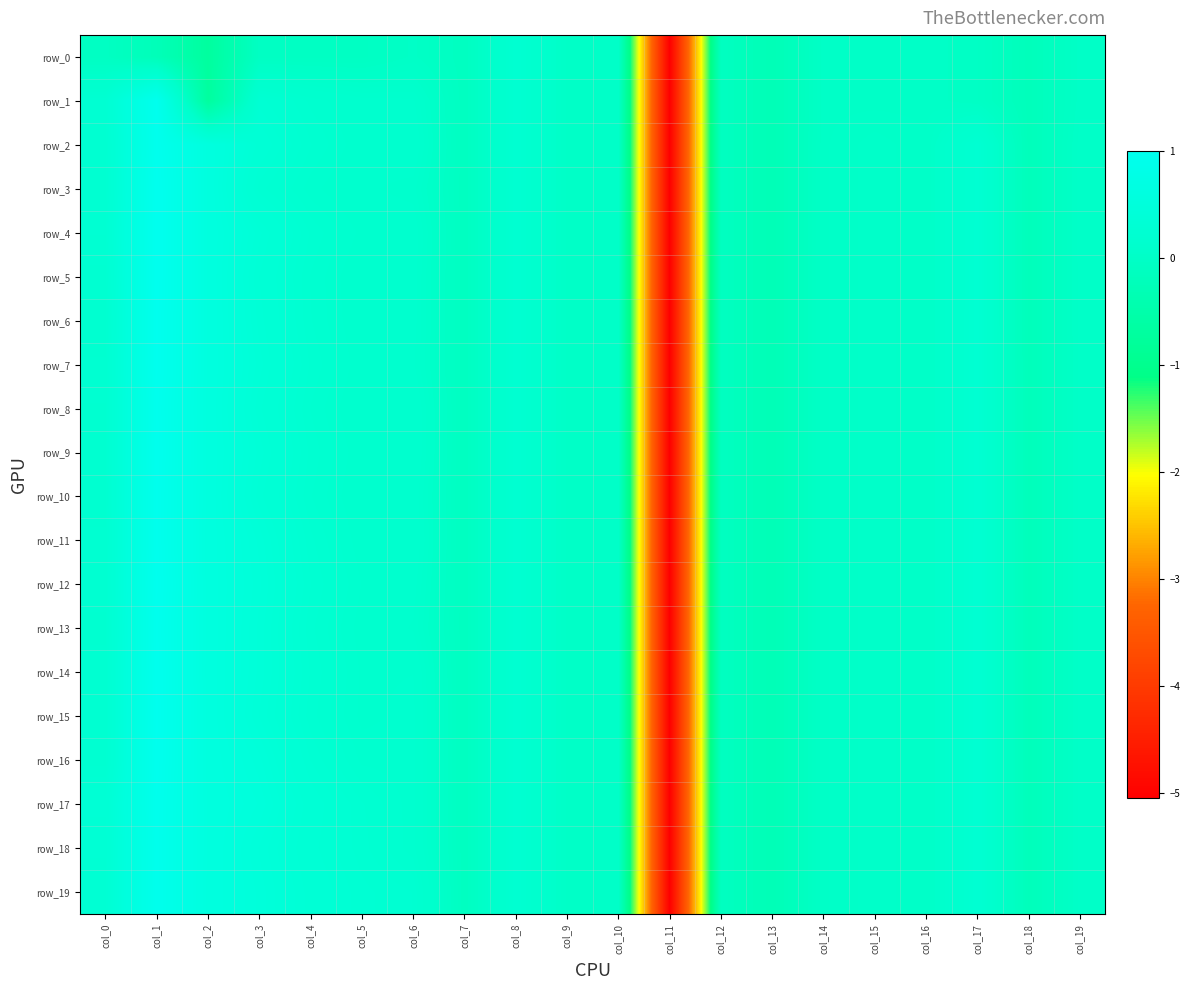

Reading left to right, transcribe all the data shown in this chart.

row_0: col_0=-0.1	col_1=-0.2	col_2=-0.7	col_3=-0.1	col_4=-0.1	col_5=-0.1	col_6=-0.0	col_7=-0.1	col_8=0.2	col_9=0.0	col_10=0.0	col_11=-5.1	col_12=-0.1	col_13=-0.3	col_14=-0.0	col_15=-0.0	col_16=-0.0	col_17=-0.0	col_18=-0.2	col_19=-0.0
row_1: col_0=0.3	col_1=1.0	col_2=-0.7	col_3=0.3	col_4=0.2	col_5=0.1	col_6=0.1	col_7=-0.1	col_8=0.2	col_9=0.0	col_10=0.0	col_11=-5.1	col_12=-0.1	col_13=-0.3	col_14=-0.0	col_15=-0.0	col_16=-0.0	col_17=-0.0	col_18=-0.2	col_19=-0.0
row_2: col_0=0.2	col_1=1.0	col_2=0.6	col_3=0.3	col_4=0.2	col_5=0.1	col_6=0.2	col_7=-0.1	col_8=0.2	col_9=0.0	col_10=0.0	col_11=-5.1	col_12=-0.1	col_13=-0.3	col_14=0.0	col_15=0.0	col_16=0.0	col_17=0.3	col_18=-0.2	col_19=0.0
row_3: col_0=0.2	col_1=1.0	col_2=0.6	col_3=0.3	col_4=0.2	col_5=0.1	col_6=0.1	col_7=-0.1	col_8=0.2	col_9=0.0	col_10=0.0	col_11=-5.1	col_12=-0.1	col_13=-0.3	col_14=0.0	col_15=0.0	col_16=0.0	col_17=0.3	col_18=-0.2	col_19=0.0
row_4: col_0=0.3	col_1=1.0	col_2=0.6	col_3=0.4	col_4=0.2	col_5=0.2	col_6=0.2	col_7=-0.1	col_8=0.2	col_9=0.0	col_10=0.0	col_11=-5.1	col_12=-0.1	col_13=-0.3	col_14=0.0	col_15=0.0	col_16=0.0	col_17=0.3	col_18=-0.2	col_19=0.0
row_5: col_0=0.2	col_1=1.0	col_2=0.6	col_3=0.4	col_4=0.2	col_5=0.1	col_6=0.1	col_7=-0.1	col_8=0.2	col_9=0.0	col_10=0.0	col_11=-5.1	col_12=-0.1	col_13=-0.3	col_14=0.0	col_15=0.0	col_16=0.0	col_17=0.3	col_18=-0.2	col_19=0.0
row_6: col_0=0.2	col_1=1.0	col_2=0.6	col_3=0.4	col_4=0.2	col_5=0.1	col_6=0.1	col_7=-0.1	col_8=0.2	col_9=0.0	col_10=0.0	col_11=-5.1	col_12=-0.1	col_13=-0.3	col_14=0.0	col_15=0.0	col_16=0.0	col_17=0.3	col_18=-0.2	col_19=0.0
row_7: col_0=0.2	col_1=1.0	col_2=0.6	col_3=0.4	col_4=0.2	col_5=0.2	col_6=0.1	col_7=-0.1	col_8=0.2	col_9=0.0	col_10=0.0	col_11=-5.1	col_12=-0.1	col_13=-0.3	col_14=0.0	col_15=0.0	col_16=0.0	col_17=0.3	col_18=-0.2	col_19=0.0
row_8: col_0=0.2	col_1=1.0	col_2=0.6	col_3=0.4	col_4=0.2	col_5=0.1	col_6=0.2	col_7=-0.1	col_8=0.2	col_9=0.0	col_10=0.0	col_11=-5.1	col_12=-0.1	col_13=-0.3	col_14=0.0	col_15=0.0	col_16=0.0	col_17=0.3	col_18=-0.2	col_19=0.0
row_9: col_0=0.2	col_1=1.0	col_2=0.6	col_3=0.4	col_4=0.2	col_5=0.1	col_6=0.2	col_7=-0.1	col_8=0.2	col_9=0.0	col_10=0.0	col_11=-5.1	col_12=-0.1	col_13=-0.3	col_14=0.0	col_15=0.0	col_16=0.0	col_17=0.3	col_18=-0.2	col_19=0.0
row_10: col_0=0.2	col_1=1.0	col_2=0.6	col_3=0.4	col_4=0.2	col_5=0.1	col_6=0.2	col_7=-0.1	col_8=0.2	col_9=0.0	col_10=0.0	col_11=-5.1	col_12=-0.1	col_13=-0.3	col_14=0.0	col_15=0.0	col_16=0.0	col_17=0.3	col_18=-0.2	col_19=0.0
row_11: col_0=0.2	col_1=1.0	col_2=0.6	col_3=0.4	col_4=0.2	col_5=0.2	col_6=0.2	col_7=-0.1	col_8=0.2	col_9=0.0	col_10=0.0	col_11=-5.1	col_12=-0.1	col_13=-0.3	col_14=0.0	col_15=0.0	col_16=0.0	col_17=0.3	col_18=-0.2	col_19=0.0
row_12: col_0=0.2	col_1=1.0	col_2=0.6	col_3=0.4	col_4=0.3	col_5=0.2	col_6=0.1	col_7=-0.1	col_8=0.2	col_9=0.0	col_10=0.0	col_11=-5.1	col_12=-0.1	col_13=-0.3	col_14=0.0	col_15=0.0	col_16=0.0	col_17=0.3	col_18=-0.2	col_19=0.0
row_13: col_0=0.2	col_1=1.0	col_2=0.6	col_3=0.4	col_4=0.2	col_5=0.2	col_6=0.1	col_7=-0.1	col_8=0.2	col_9=0.0	col_10=0.0	col_11=-5.1	col_12=-0.1	col_13=-0.3	col_14=0.0	col_15=0.0	col_16=0.0	col_17=0.3	col_18=-0.2	col_19=0.0
row_14: col_0=0.2	col_1=1.0	col_2=0.6	col_3=0.4	col_4=0.3	col_5=0.2	col_6=0.2	col_7=-0.1	col_8=0.2	col_9=0.0	col_10=0.0	col_11=-5.1	col_12=-0.1	col_13=-0.3	col_14=0.0	col_15=0.0	col_16=0.0	col_17=0.3	col_18=-0.2	col_19=0.0
row_15: col_0=0.2	col_1=1.0	col_2=0.6	col_3=0.4	col_4=0.3	col_5=0.2	col_6=0.2	col_7=-0.1	col_8=0.2	col_9=0.0	col_10=0.0	col_11=-5.1	col_12=-0.1	col_13=-0.3	col_14=0.0	col_15=0.0	col_16=0.0	col_17=0.3	col_18=-0.2	col_19=0.0
row_16: col_0=0.2	col_1=1.0	col_2=0.6	col_3=0.5	col_4=0.3	col_5=0.2	col_6=0.2	col_7=-0.1	col_8=0.2	col_9=0.0	col_10=0.0	col_11=-5.1	col_12=-0.1	col_13=-0.3	col_14=0.0	col_15=0.0	col_16=0.0	col_17=0.3	col_18=-0.2	col_19=0.0
row_17: col_0=0.3	col_1=1.0	col_2=0.6	col_3=0.5	col_4=0.3	col_5=0.2	col_6=0.2	col_7=-0.1	col_8=0.2	col_9=0.0	col_10=0.0	col_11=-5.1	col_12=-0.1	col_13=-0.3	col_14=0.0	col_15=0.0	col_16=0.0	col_17=0.3	col_18=-0.2	col_19=0.0
row_18: col_0=0.3	col_1=0.9	col_2=0.6	col_3=0.5	col_4=0.3	col_5=0.3	col_6=0.2	col_7=-0.1	col_8=0.2	col_9=0.0	col_10=0.0	col_11=-5.1	col_12=-0.1	col_13=-0.3	col_14=0.0	col_15=0.0	col_16=0.0	col_17=0.3	col_18=-0.2	col_19=0.0
row_19: col_0=0.3	col_1=1.0	col_2=0.6	col_3=0.5	col_4=0.3	col_5=0.3	col_6=0.2	col_7=-0.1	col_8=0.2	col_9=0.0	col_10=0.0	col_11=-5.1	col_12=-0.1	col_13=-0.3	col_14=0.0	col_15=0.0	col_16=0.0	col_17=0.3	col_18=-0.2	col_19=0.0